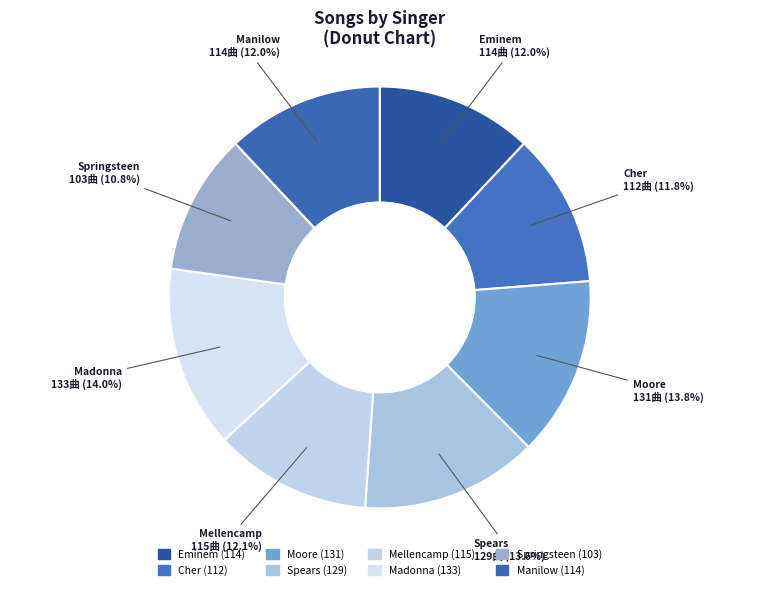

True or false: Springsteen accounts for 21% of the total.

False